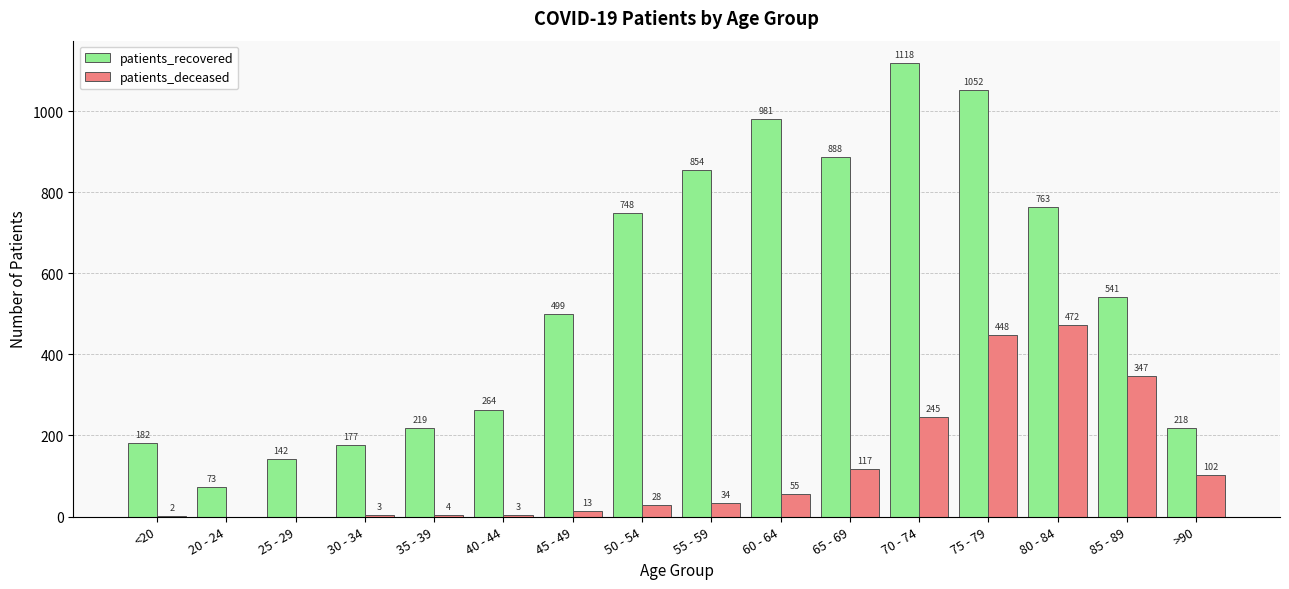

What is the average value of the patients_deceased series?

117